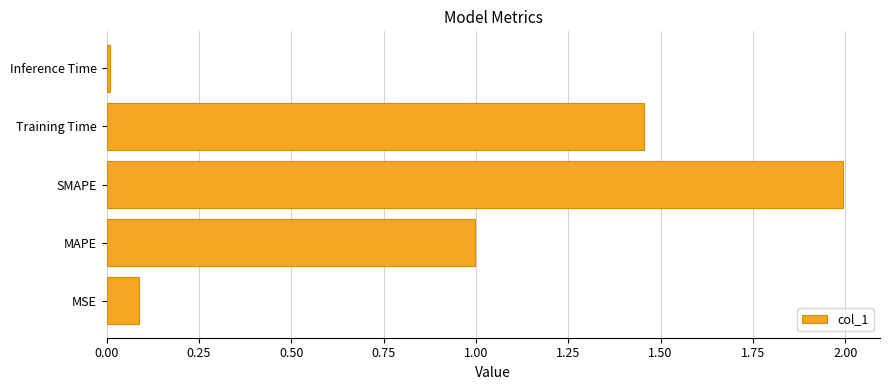

What is the maximum value shown in the chart?

2.0